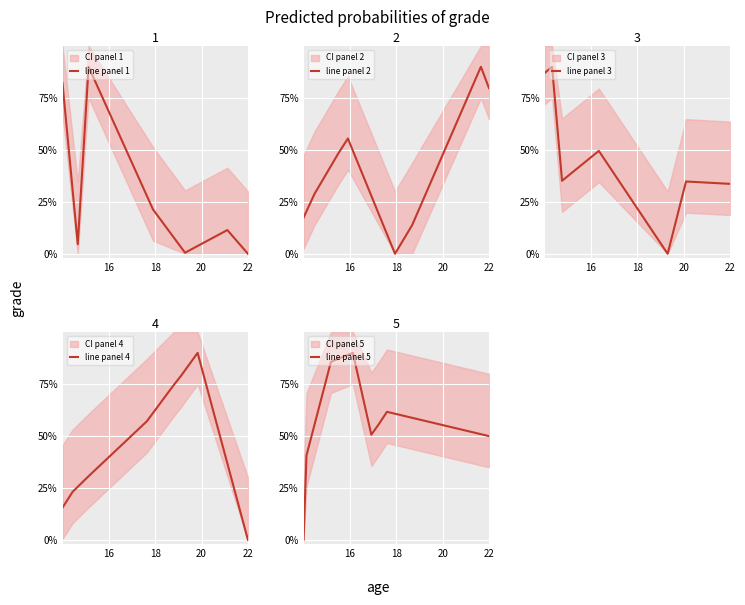

True or false: line panel 4 has a value of 0.8 at 22.

False